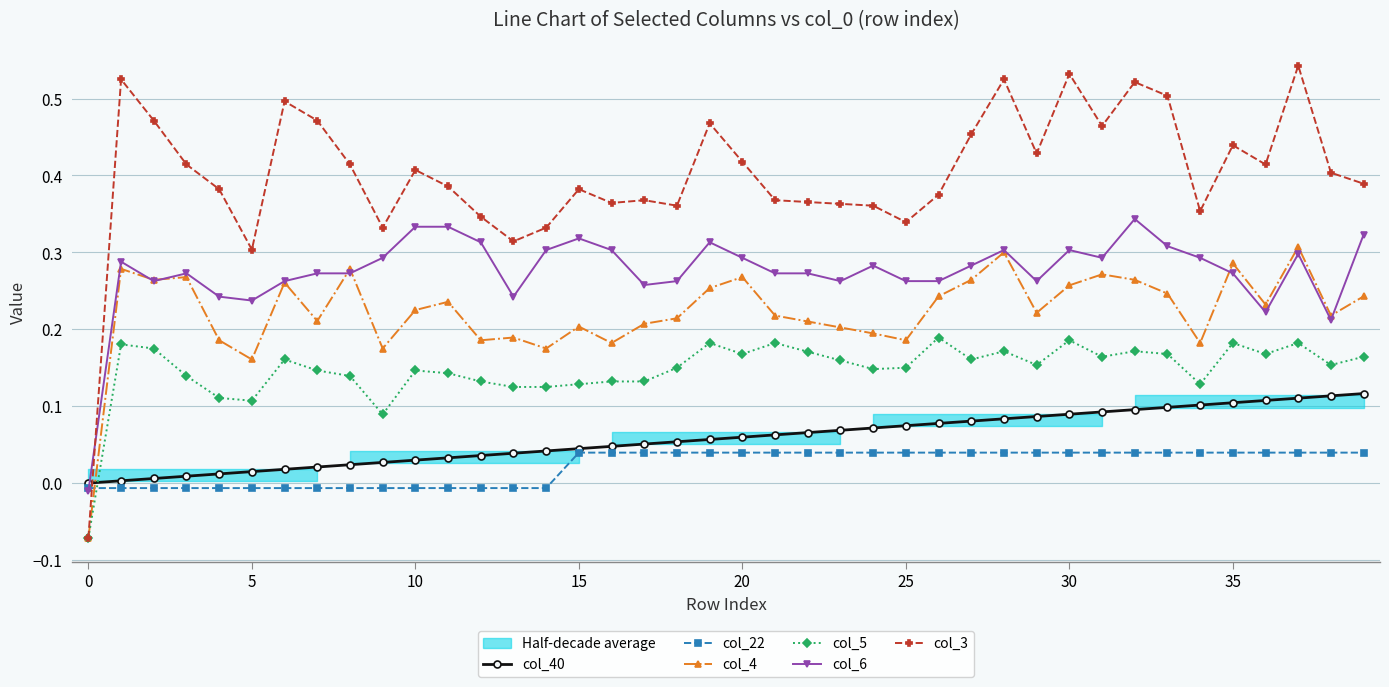

What is the smallest value displayed?

-0.1